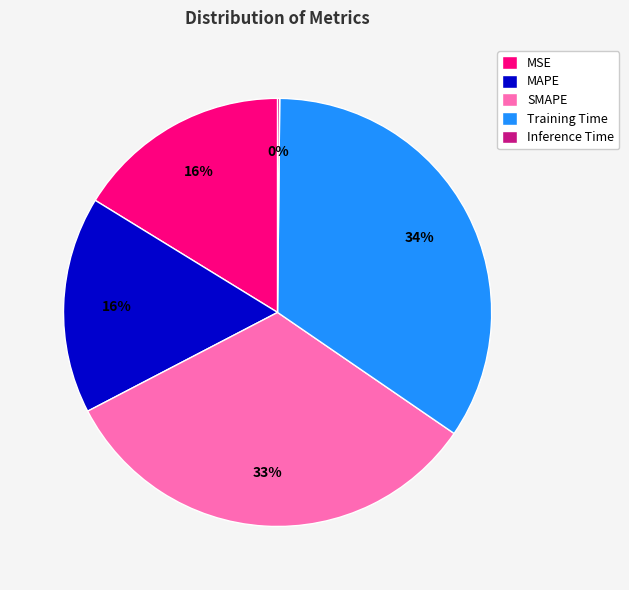

Which category has the biggest portion of the pie?

Training Time